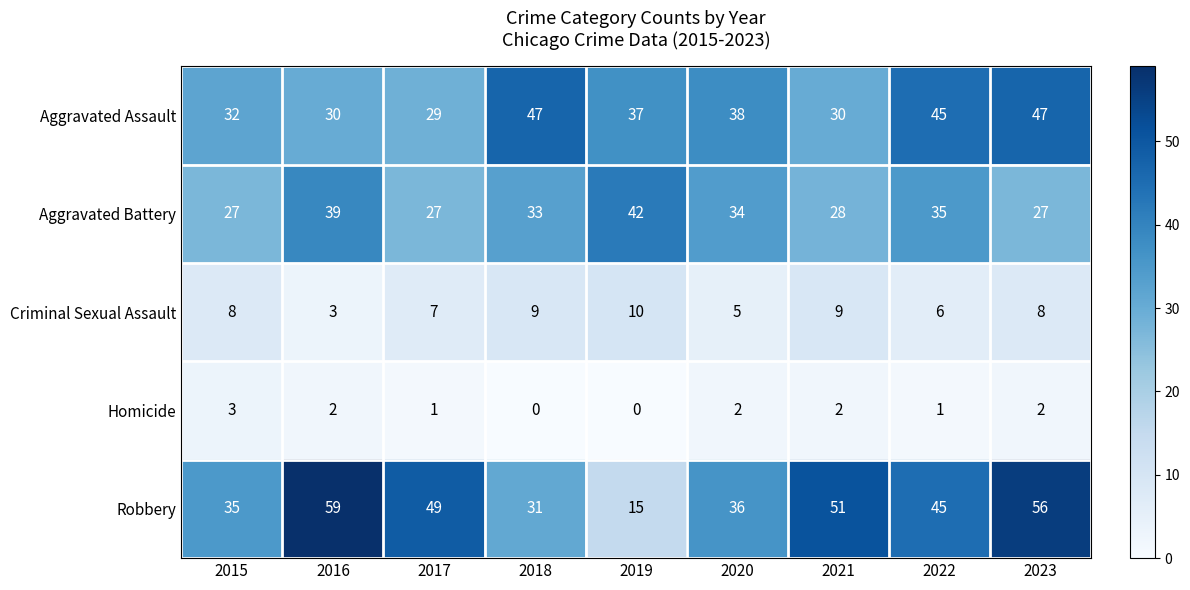

What is the average value of the Aggravated Assault series?

37